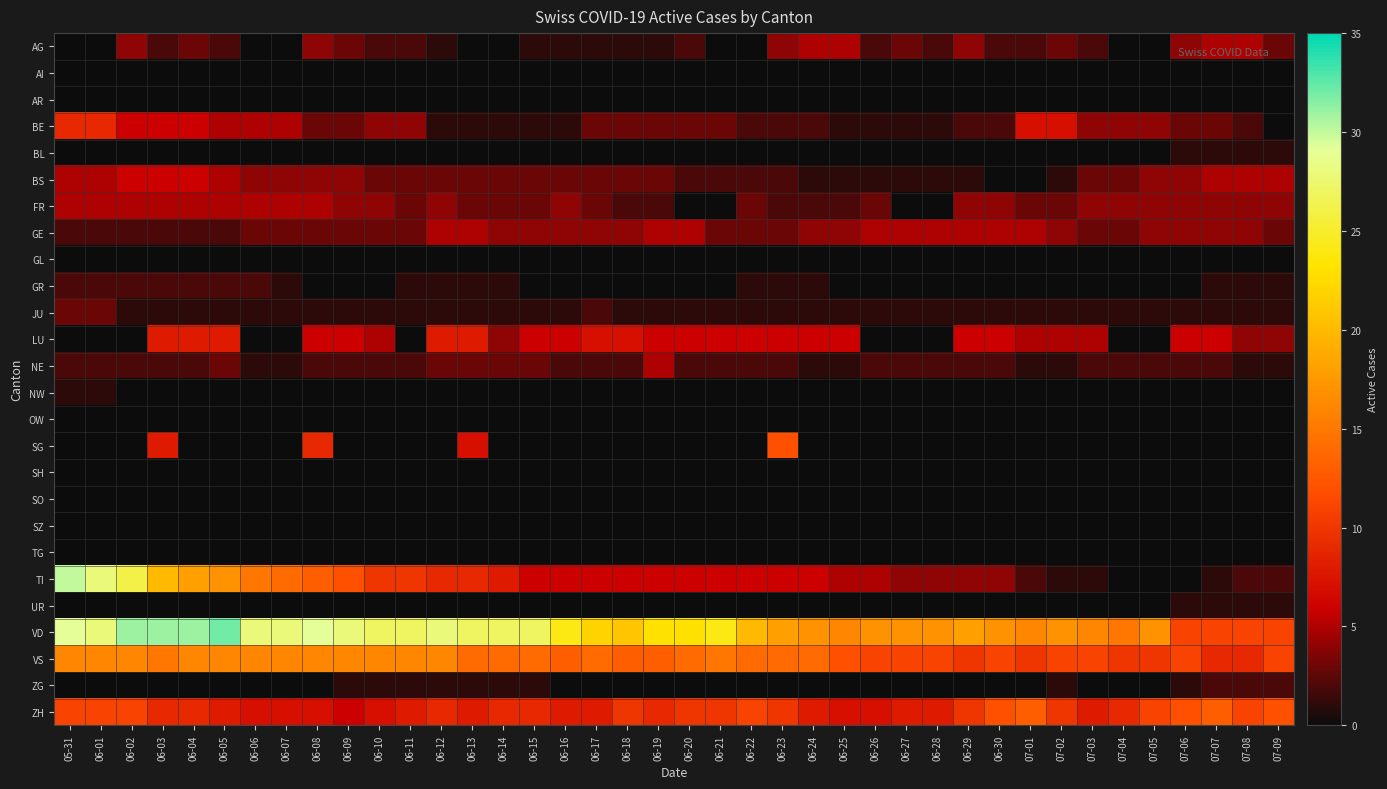

What is the total value across all series at 06-16?

73